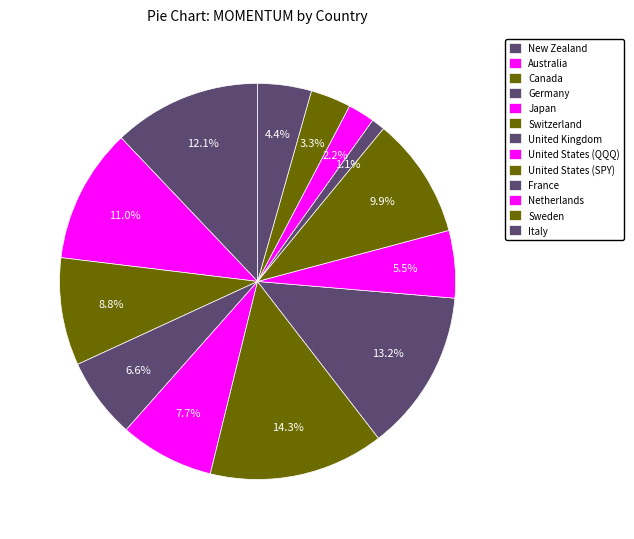

Which category has the biggest portion of the pie?

Switzerland